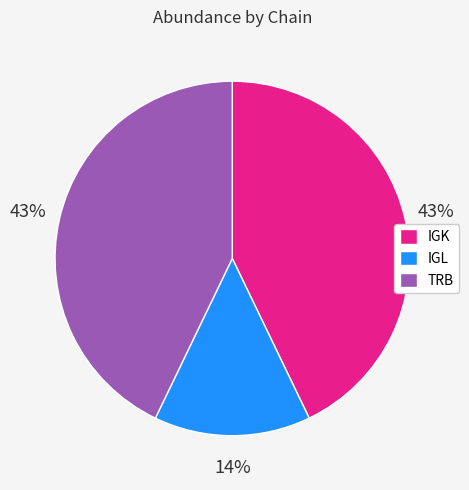

Is there any slice that represents more than half of the pie?

No